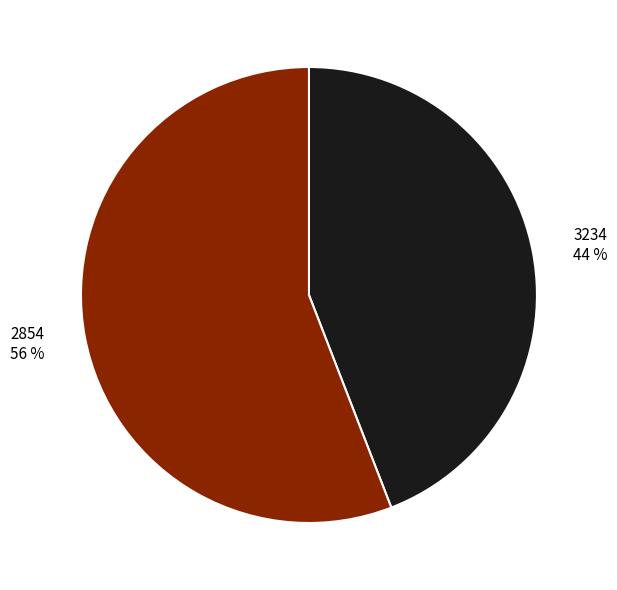

What percentage is the 2854 slice, to the nearest percent?

56%